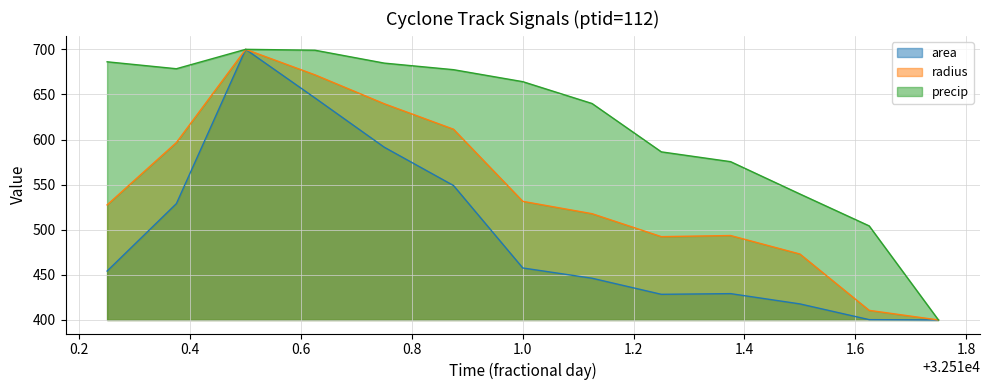

Rank the series by their average value, from highest to lowest.

precip, radius, area